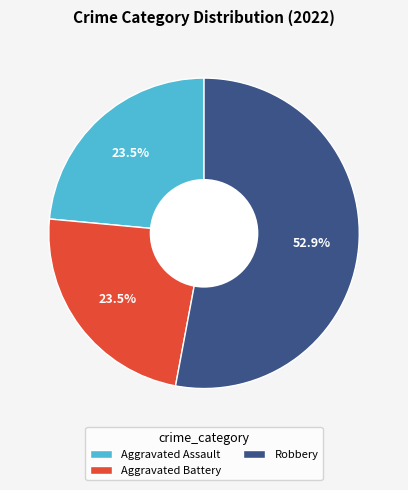

What is the ratio of the value at Aggravated Battery to the value at Robbery?

0.4